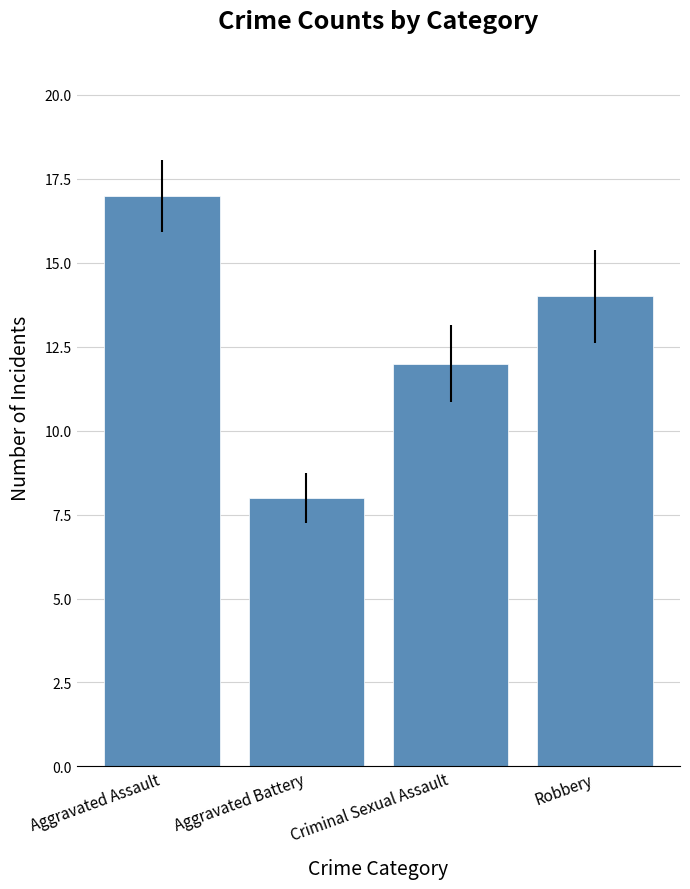

Count the number of data series in this chart.

1